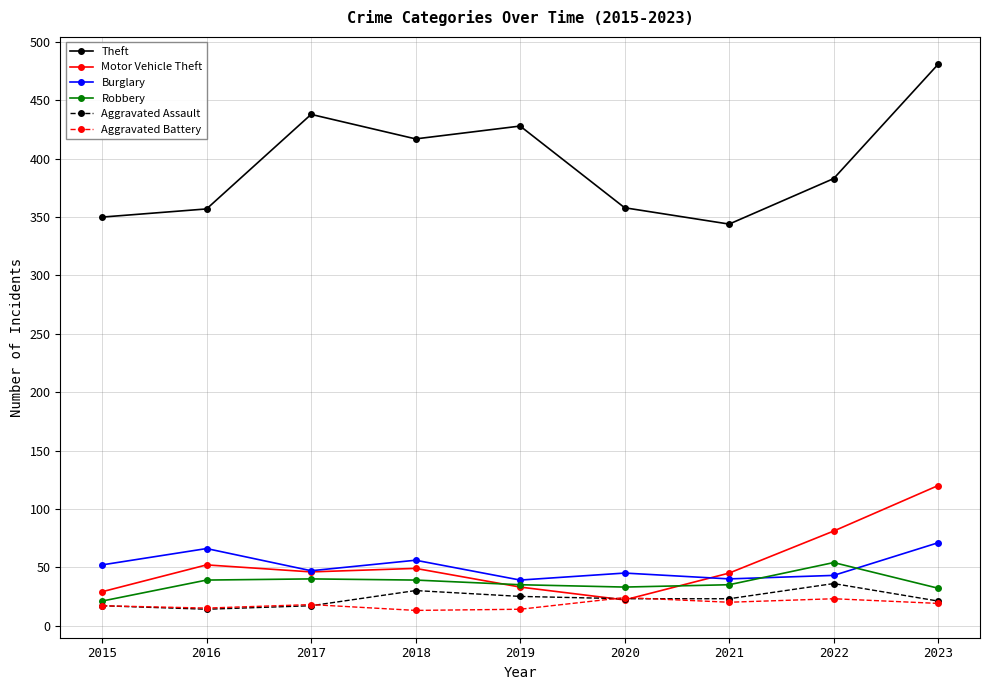

True or false: Aggravated Battery and Theft cross at least once.

False